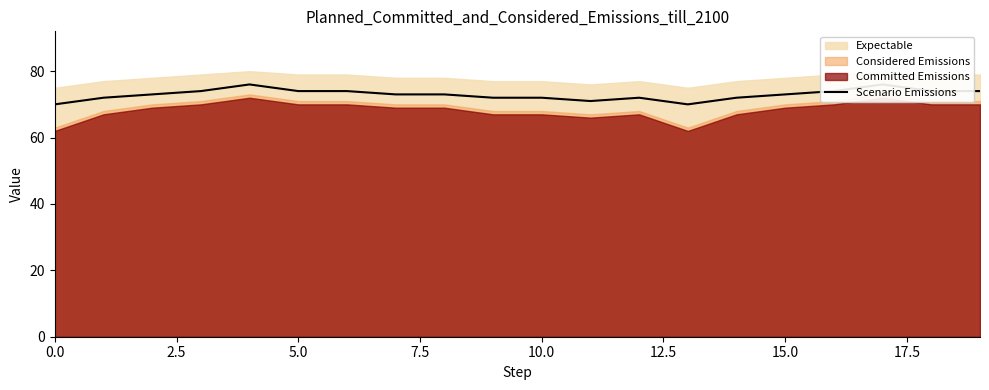

How many interior local valleys (lower than both neighbors) does the data have?

2